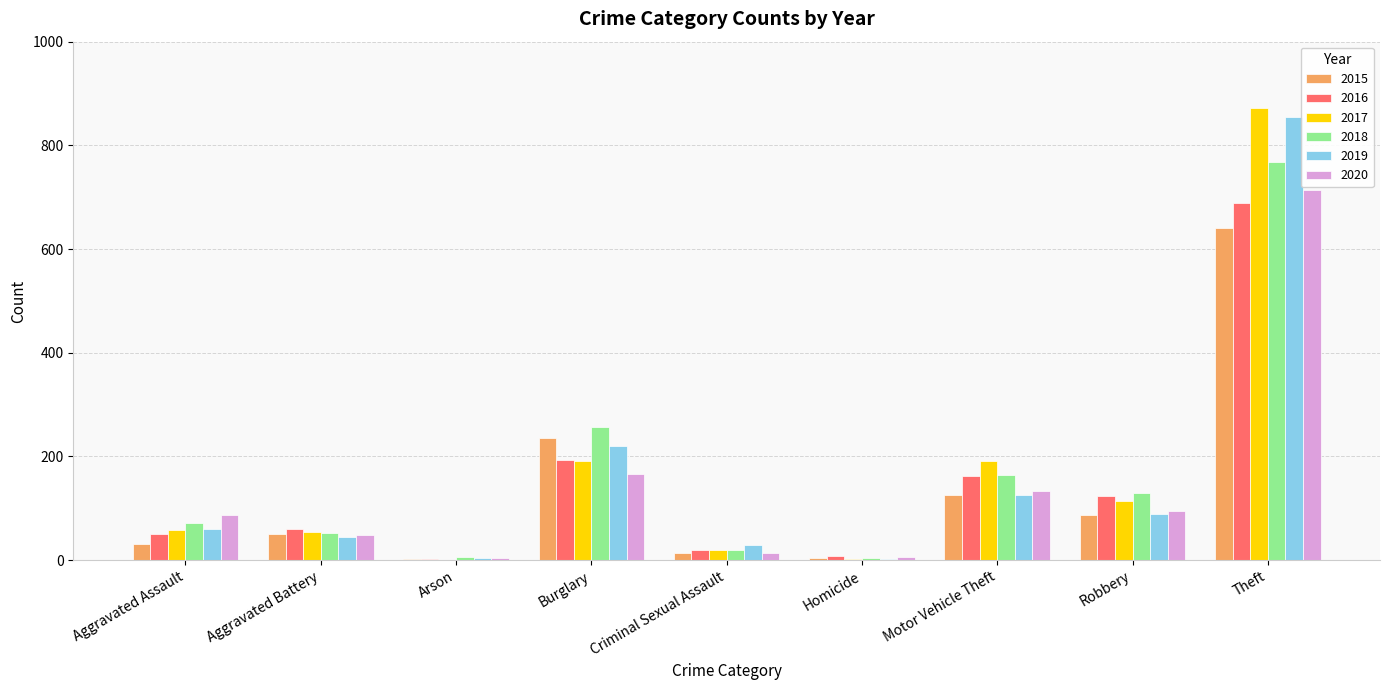

The 2016 series shows 215 at Robbery. True or false?

False